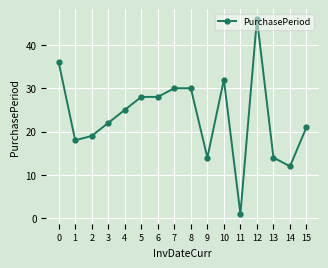

What is the average value?

24